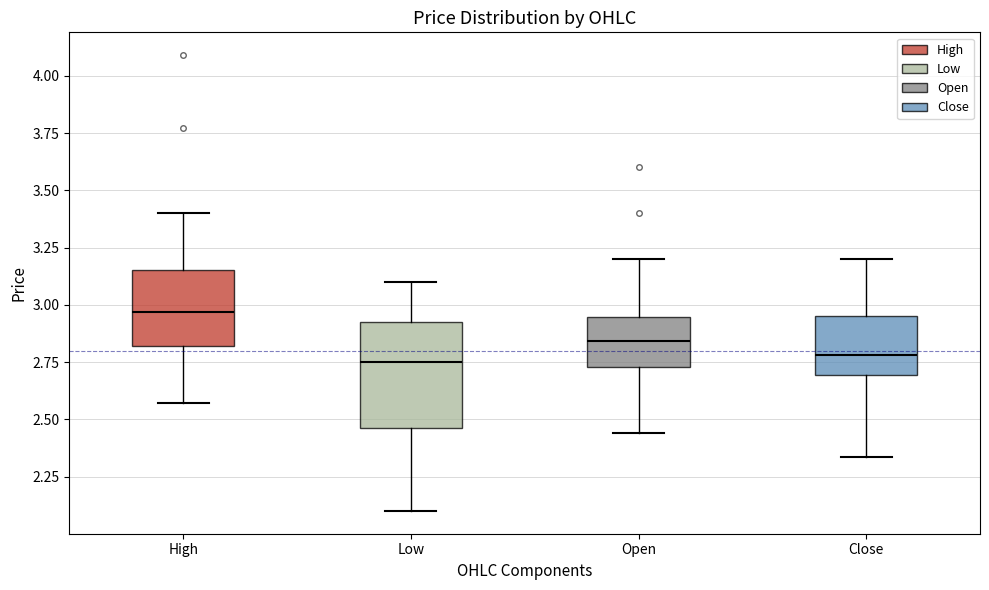

Reading left to right, transcribe this box plot: for each box, give where its median line is, the range the box spans, and where its two whiskers end, as read against the y-axis. The values are not printed on the chart, so give them approximately, as read against the axis.

High: median 2.95, box 2.80 to 3.15, whiskers 2.55 to 3.40
Low: median 2.75, box 2.45 to 2.95, whiskers 2.10 to 3.10
Open: median 2.85, box 2.75 to 2.95, whiskers 2.45 to 3.20
Close: median 2.80, box 2.70 to 2.95, whiskers 2.35 to 3.20